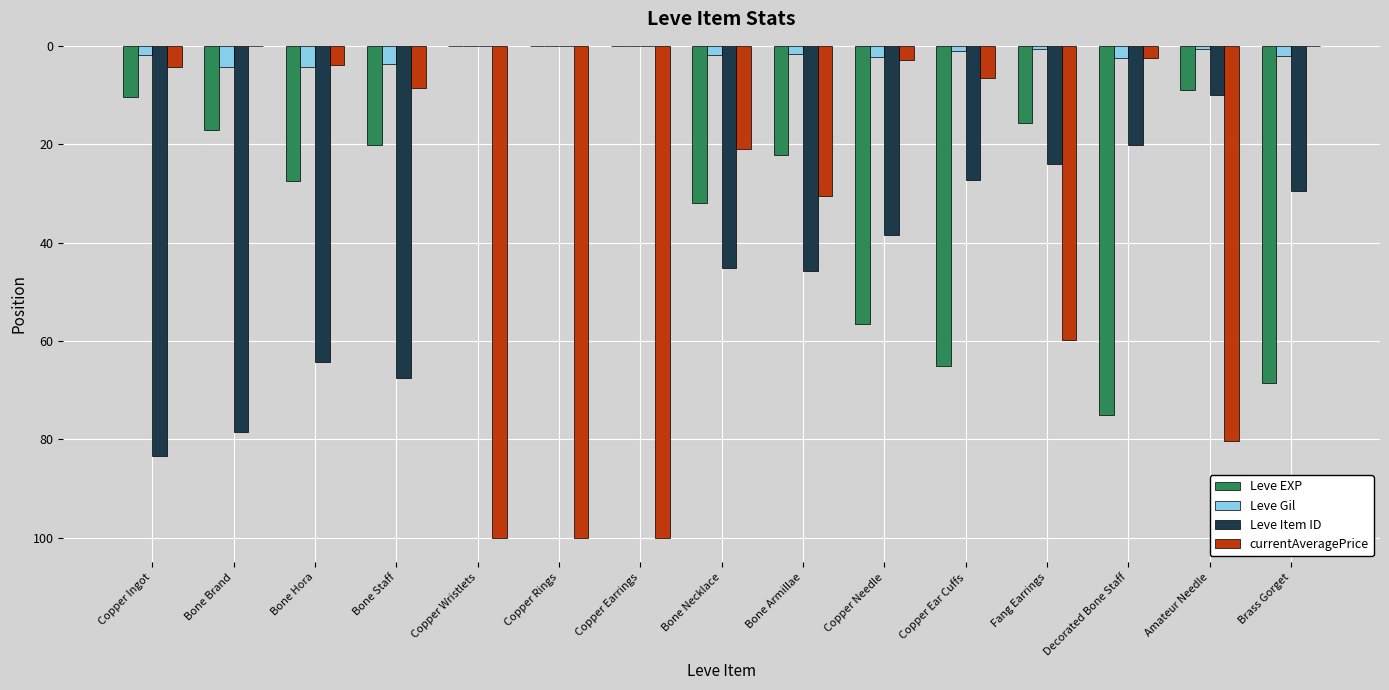

Does the chart contain stacked bars?

No